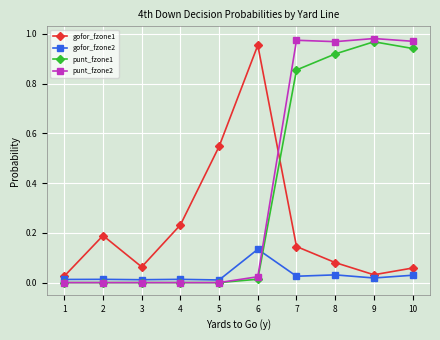

Rank the series at 8 from highest to lowest value.

punt_fzone2, punt_fzone1, gofor_fzone1, gofor_fzone2